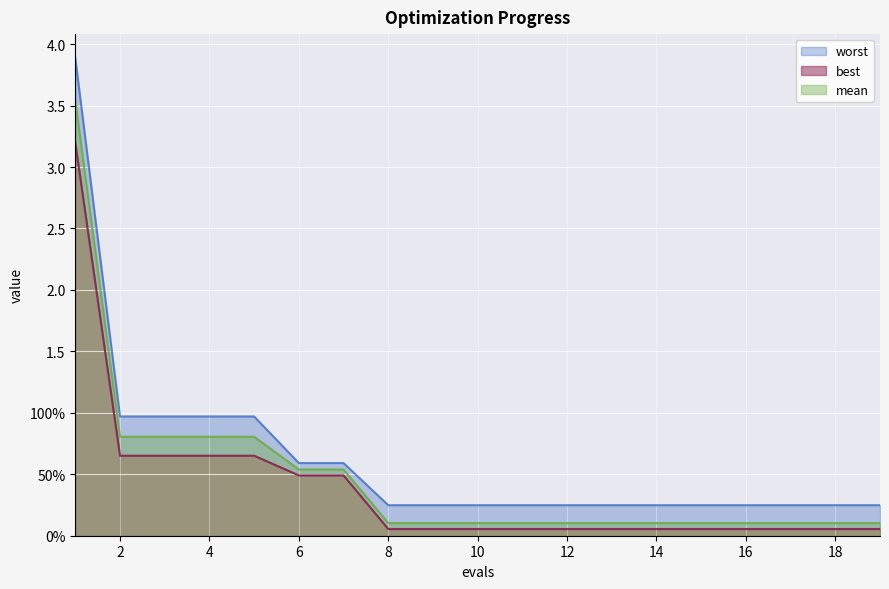

Is it true that mean equals 0.1 at 17?

True